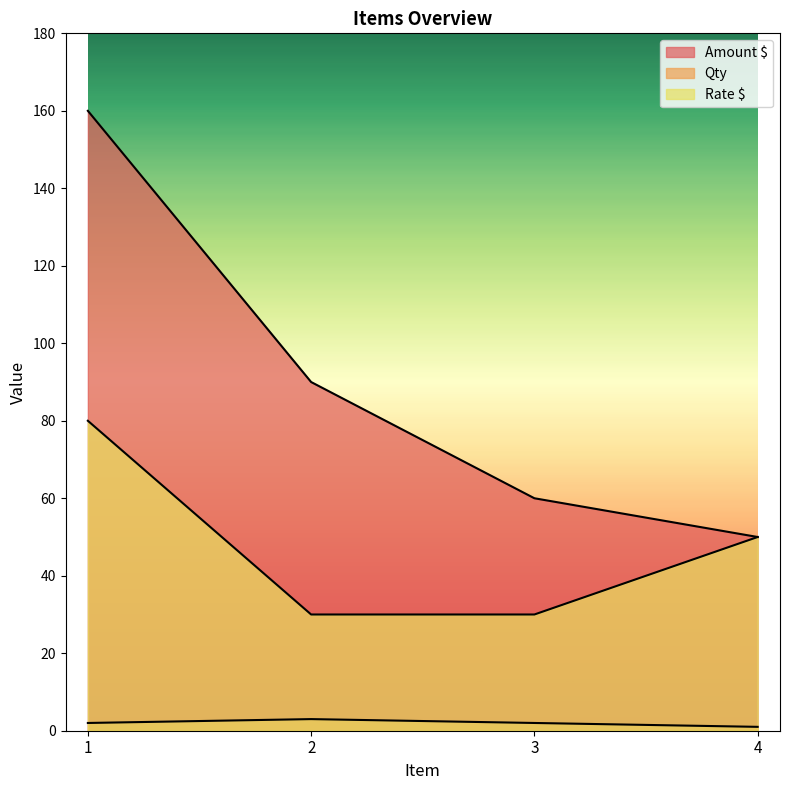

List the labels in order of Rate $ value, largest first.

1, 4, 2, 3